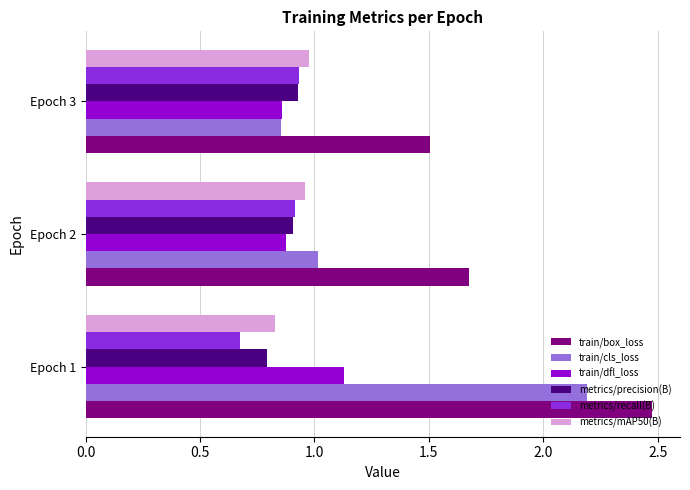

What is the difference between the maximum and minimum values in the train/dfl_loss series?

0.3